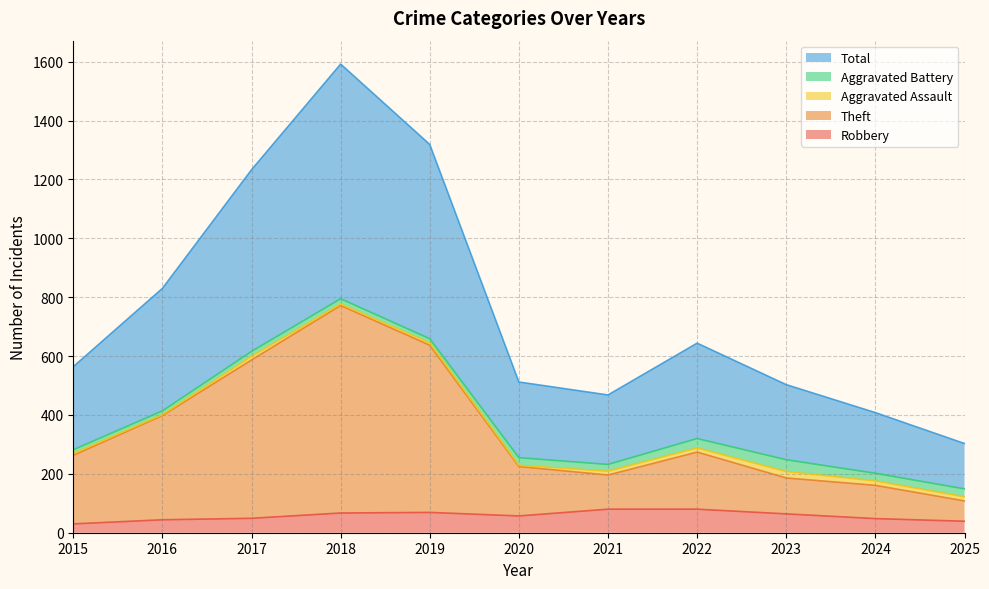

What are all the series names shown in the legend?

Total, Aggravated Battery, Aggravated Assault, Theft, Robbery